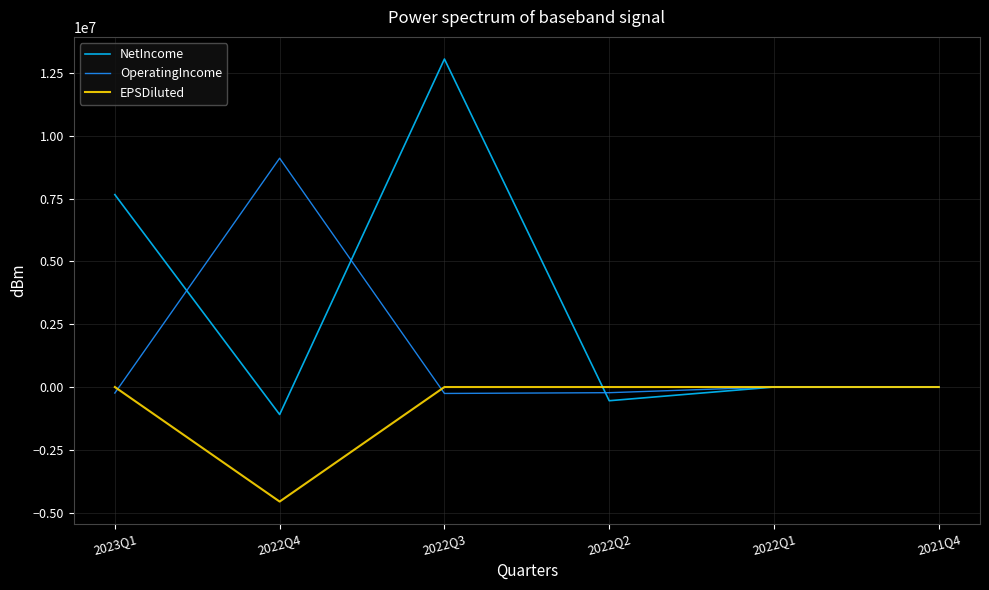

Which label corresponds to the smallest value in the chart?

2022Q4